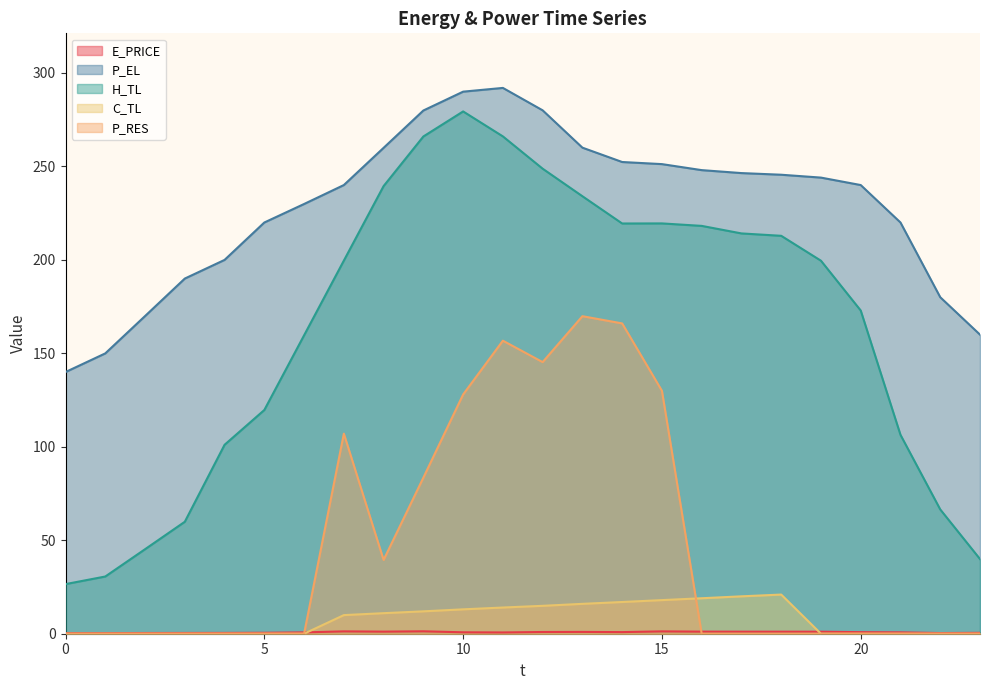

True or false: P_RES and H_TL intersect in this chart.

False